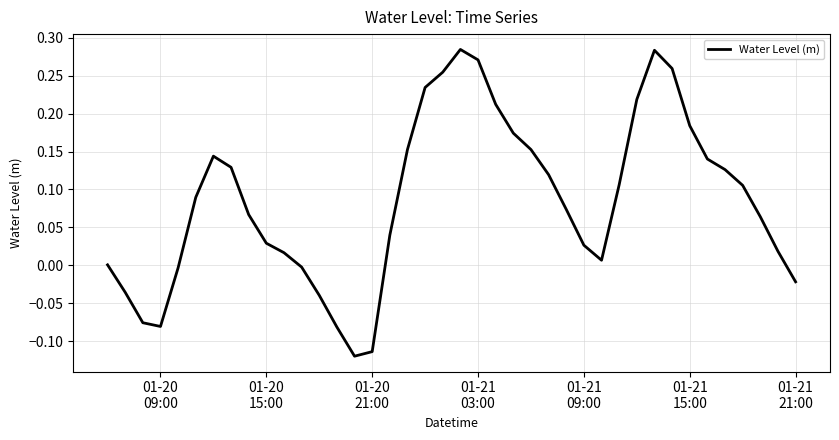

How many lines are shown in the chart?

1